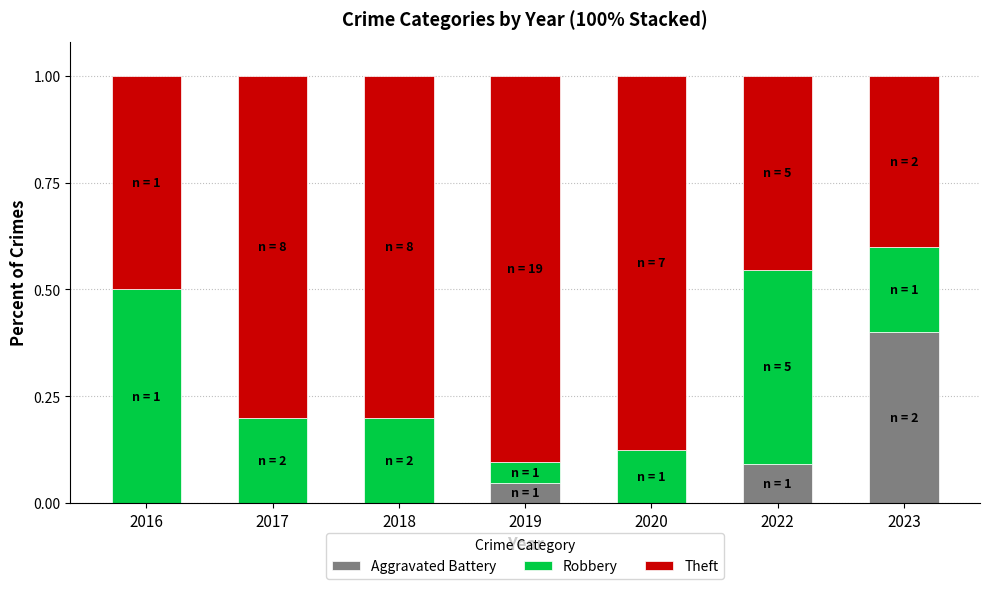

True or false: Aggravated Battery has a value of 0.0 at 2020.

True